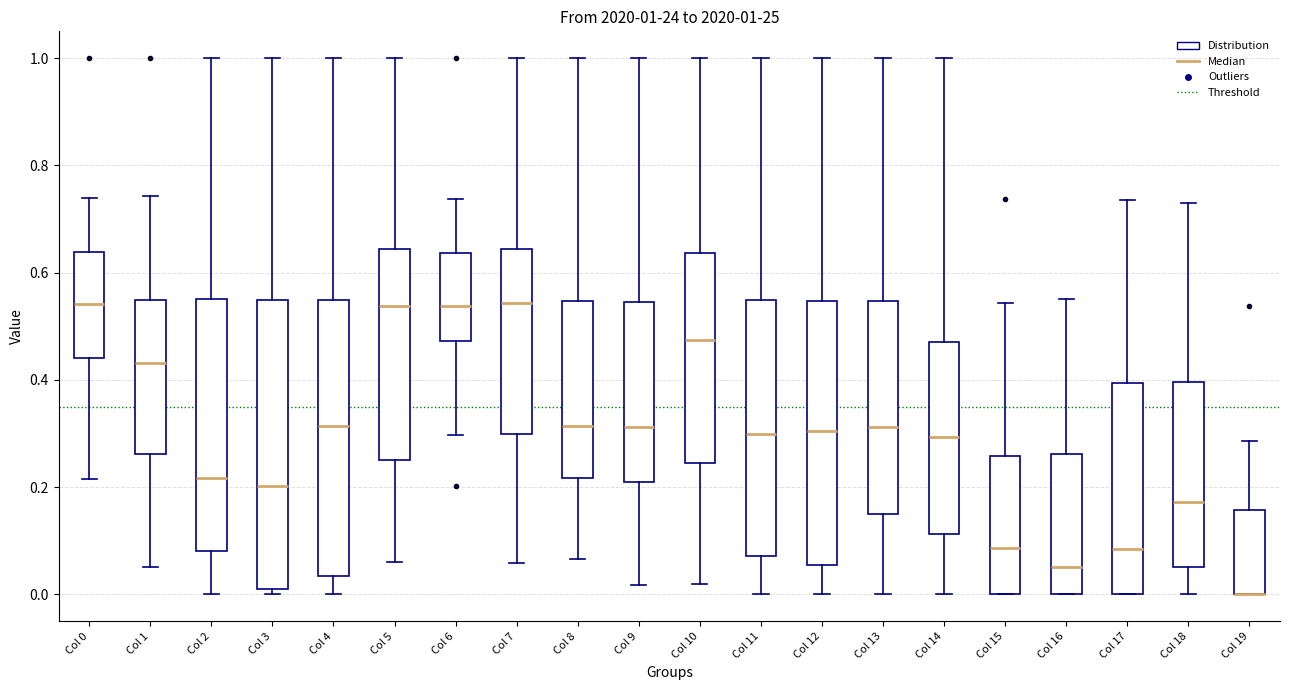

Which box is the tallest, from its lower edge to its upper edge?

Col 3